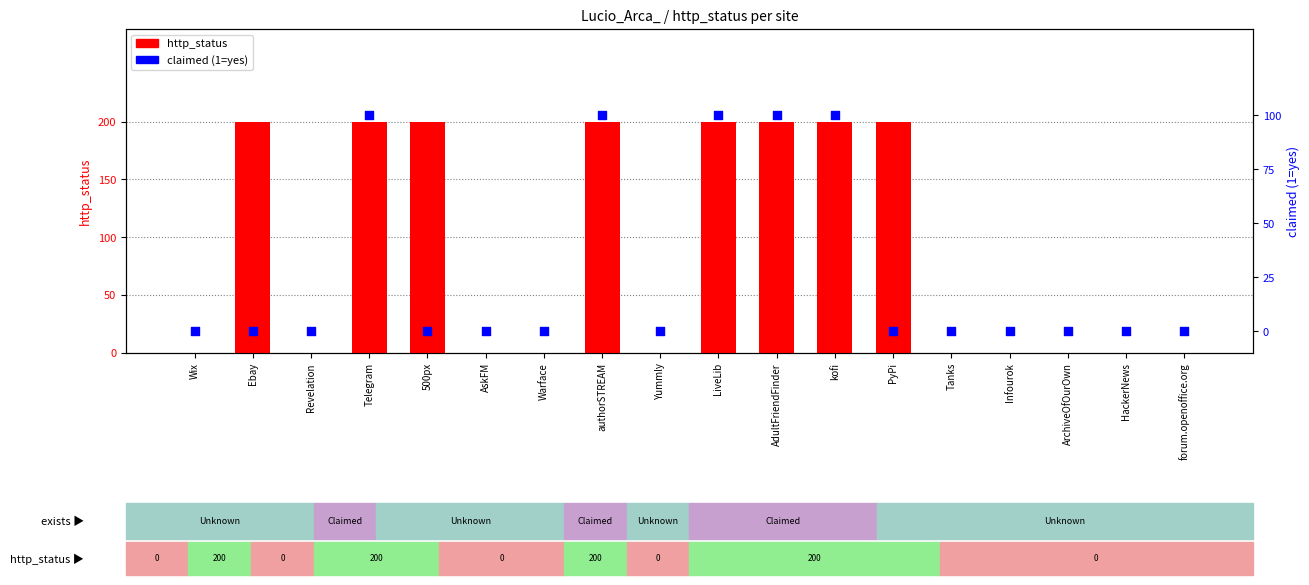

Which series has the largest total across all categories?

http_status